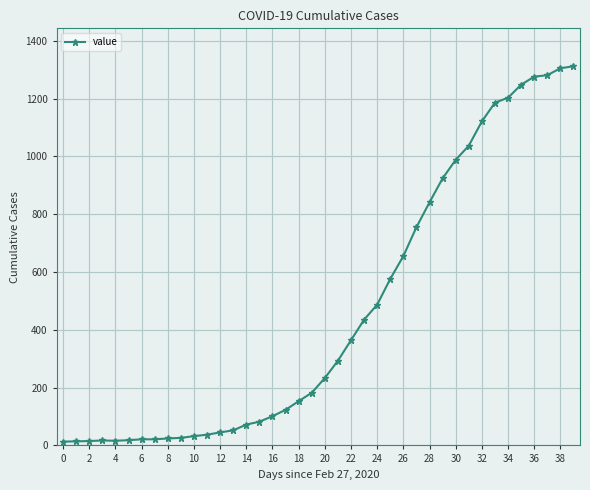

What is the sum of all values?

18584